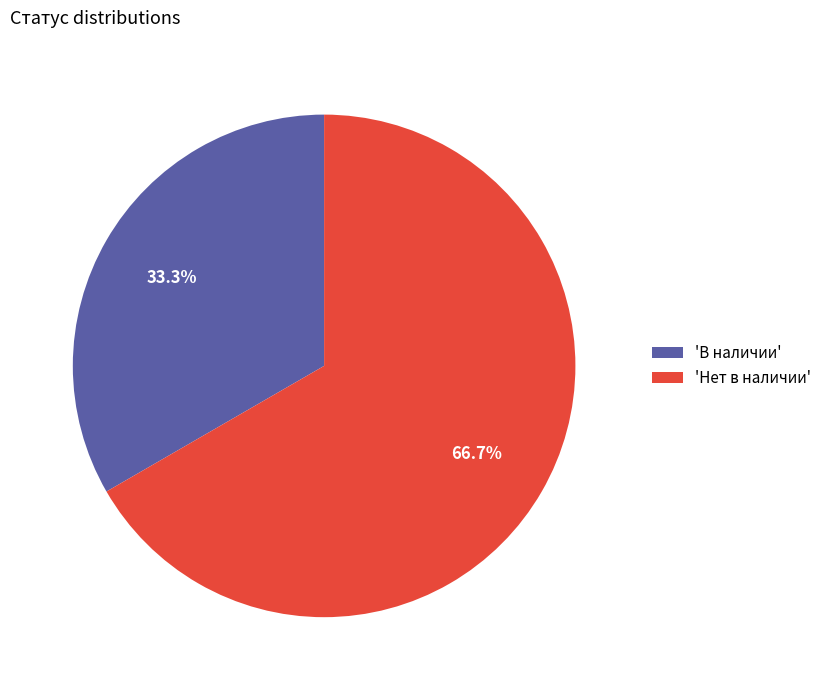

Is the sum of 'В наличии' and 'Нет в наличии' greater than half?

Yes